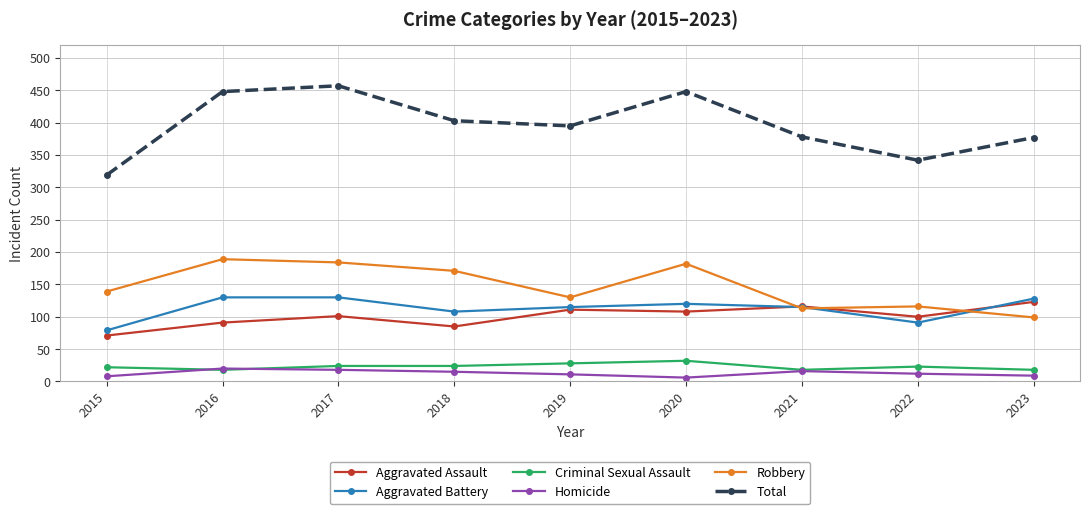

What are all the series names shown in the legend?

Aggravated Assault, Aggravated Battery, Criminal Sexual Assault, Homicide, Robbery, Total